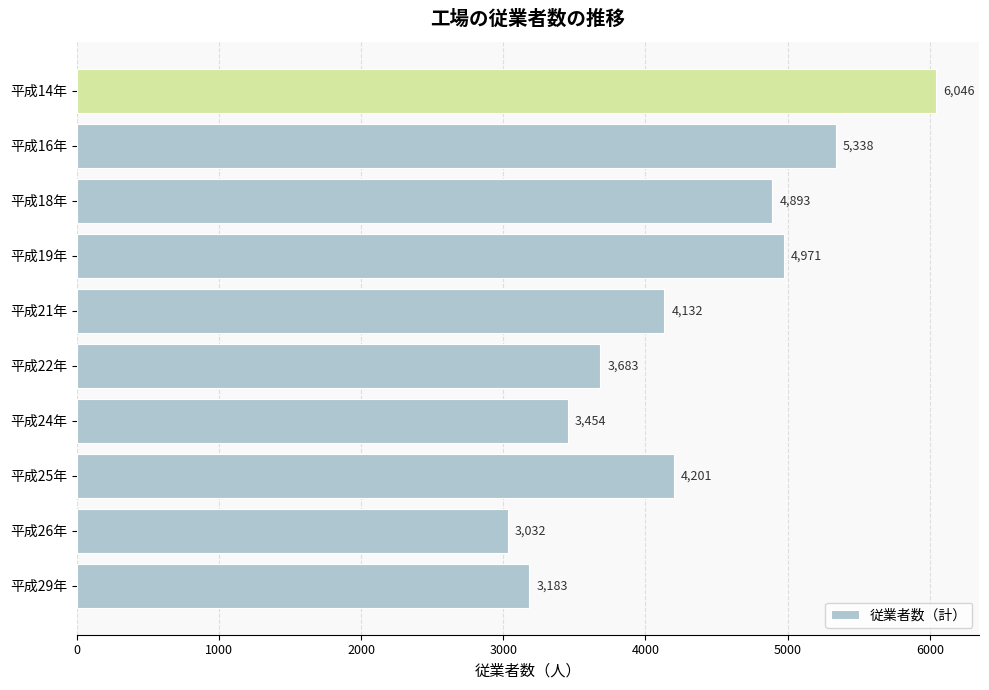

List the labels in order of value, smallest first.

平成26年, 平成29年, 平成24年, 平成22年, 平成21年, 平成25年, 平成18年, 平成19年, 平成16年, 平成14年